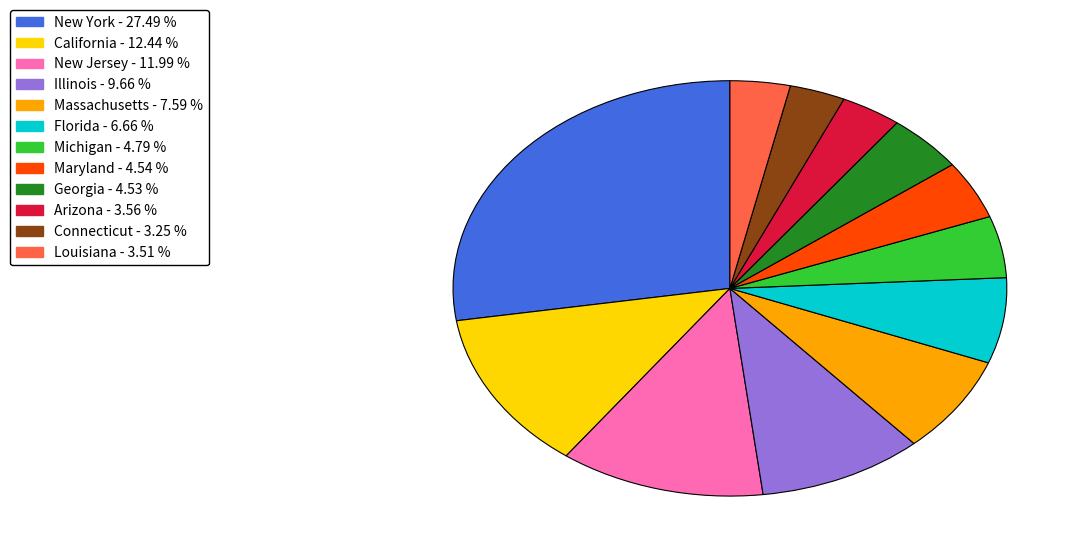

Does any single category account for the majority?

No